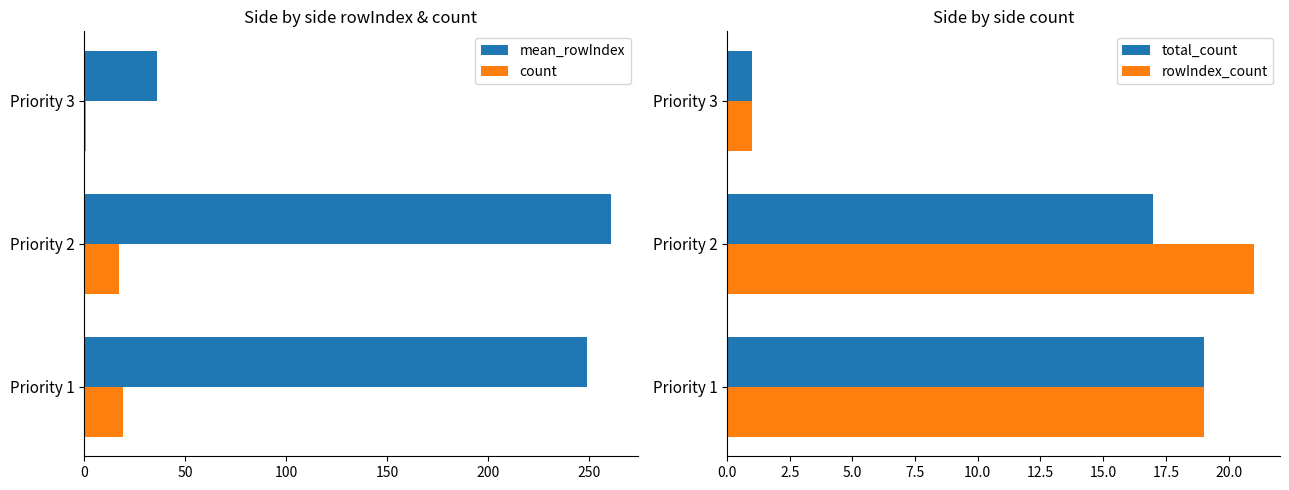

At which label does mean_rowIndex reach its peak?

Priority 2